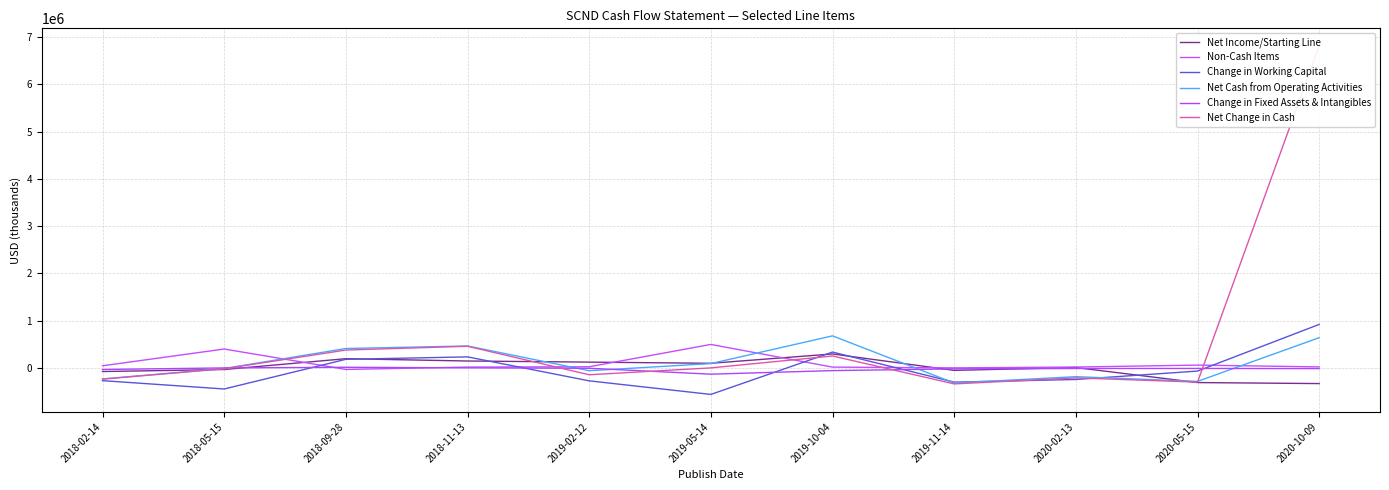

Between 2019-02-12 and 2019-11-14, which series saw the biggest shift?

Net Cash from Operating Activities